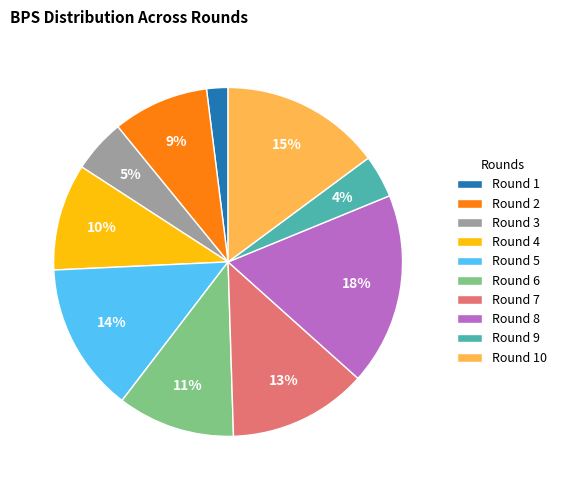

Approximately how many times larger is the value at Round 5 compared to Round 2?

1.6